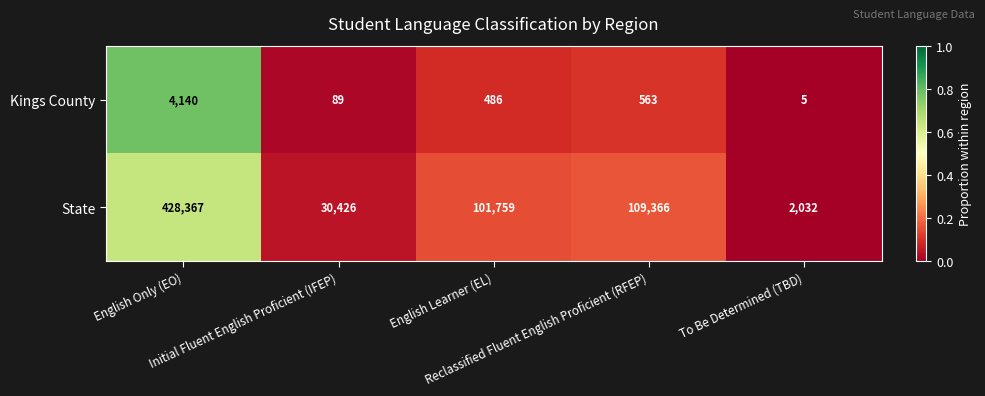

What is the smallest value displayed?

5